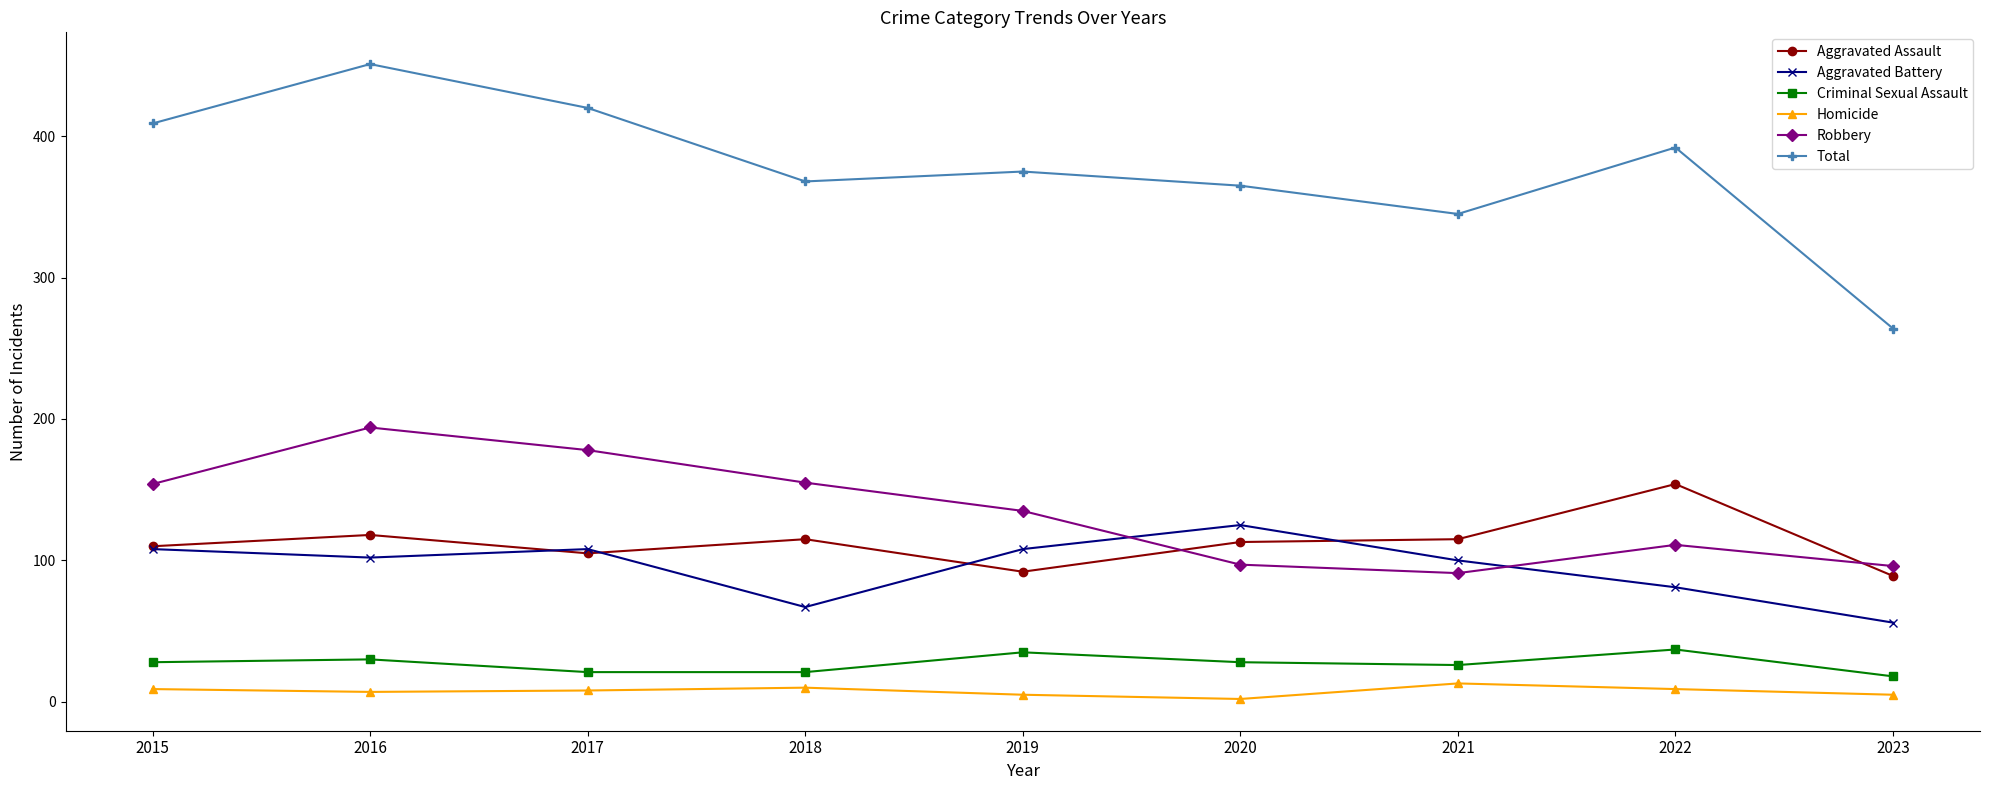

At which category does Total reach its first local peak?

2016